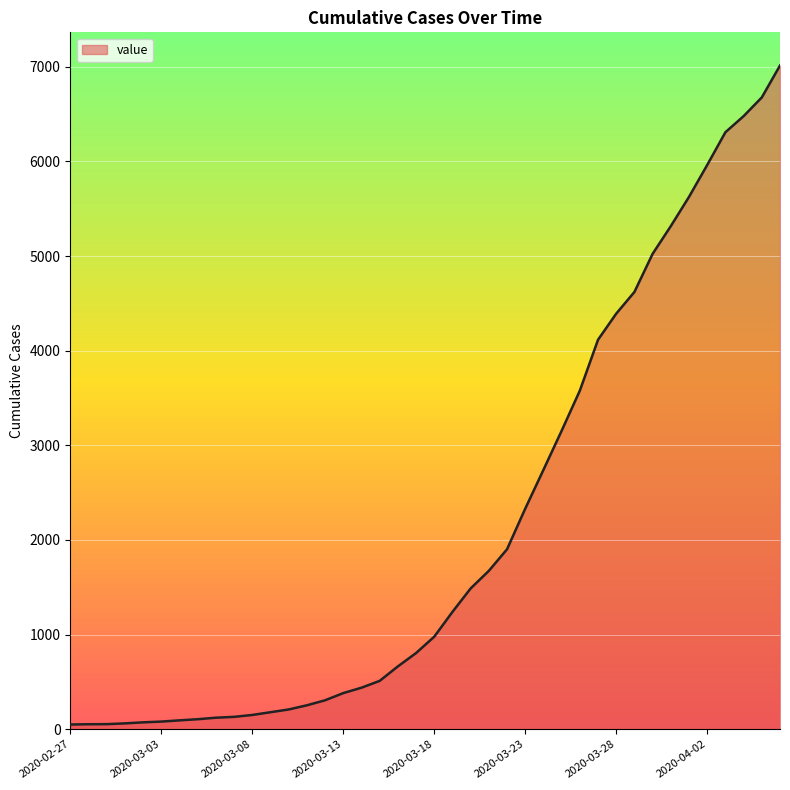

How many lines are shown in the chart?

1